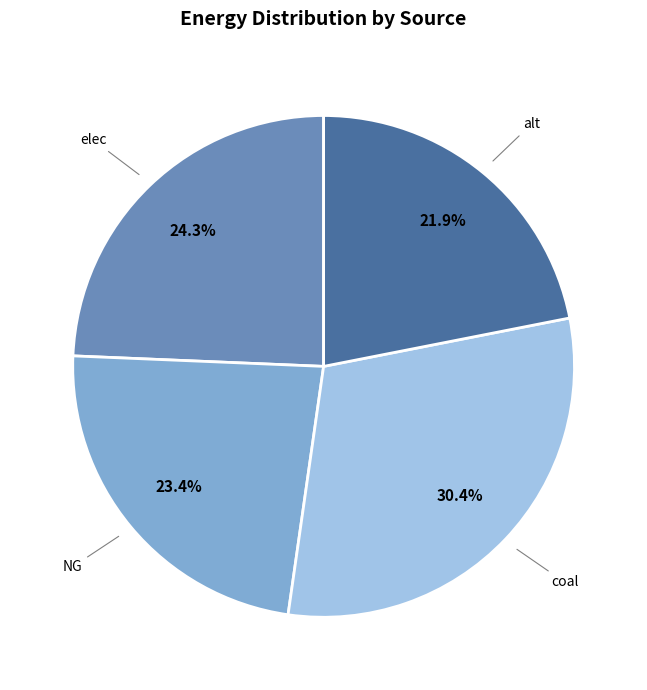

The coal slice represents 45% of the pie. True or false?

False